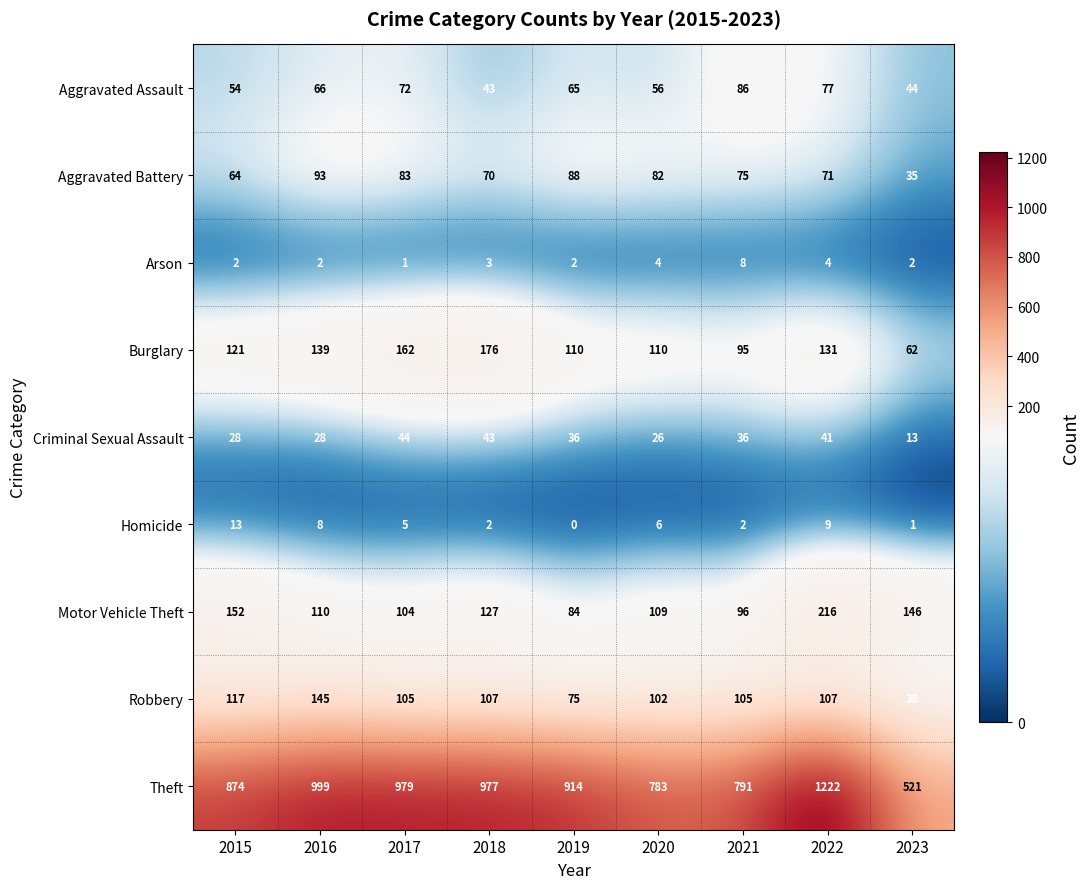

What is the total value across all series at 2022?

1878